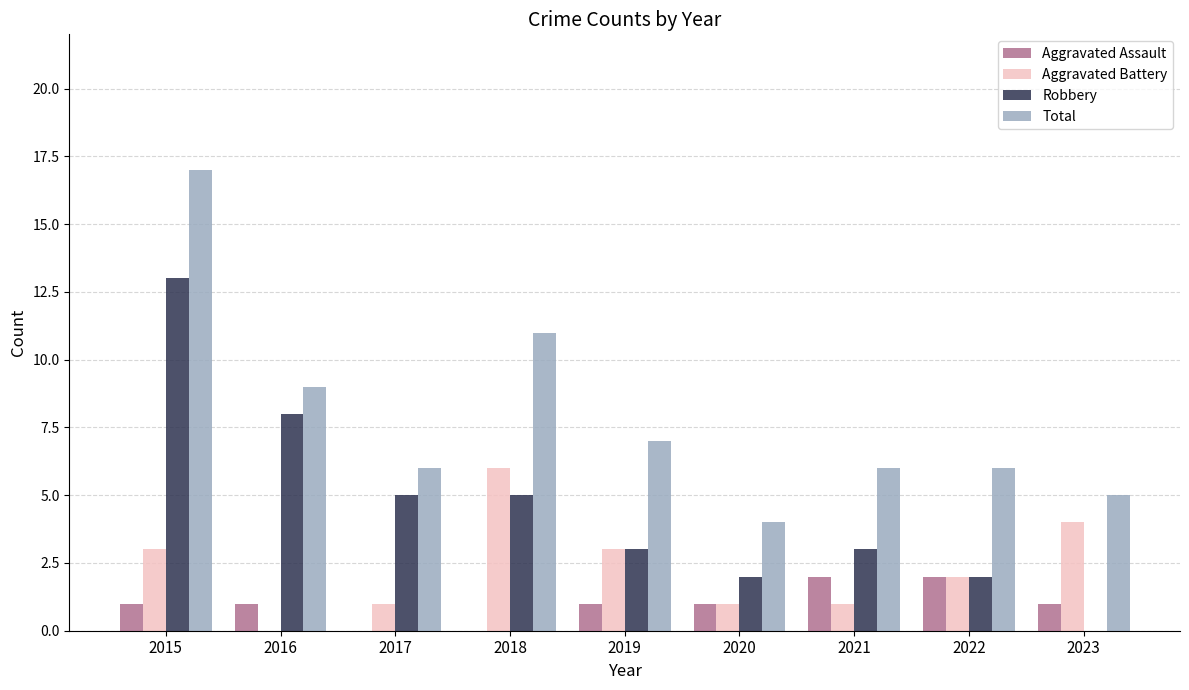

At which category is the sum across all series the highest?

2015